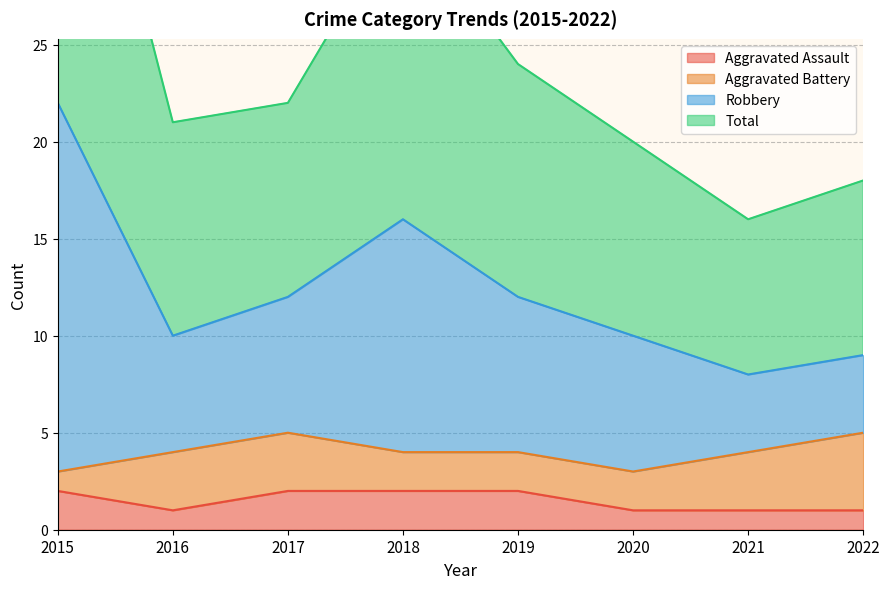

How many categories are shown in the chart?

8